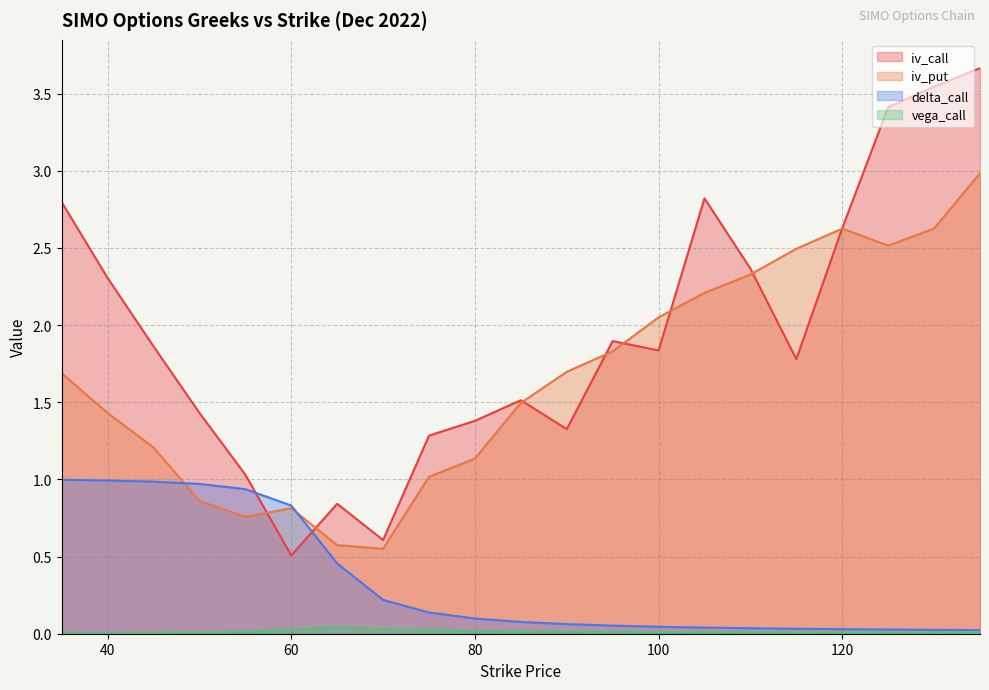

List the labels in order of delta_call value, largest first.

35, 40, 45, 50, 55, 60, 65, 70, 75, 80, 85, 90, 95, 100, 105, 110, 115, 120, 125, 130, 135